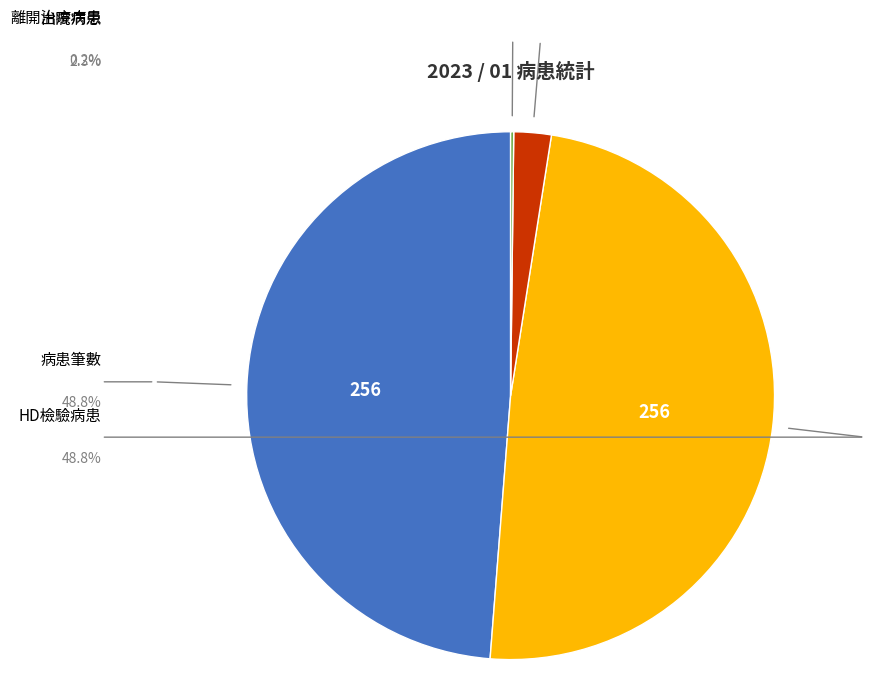

What is the largest slice in the pie chart?

病患筆數